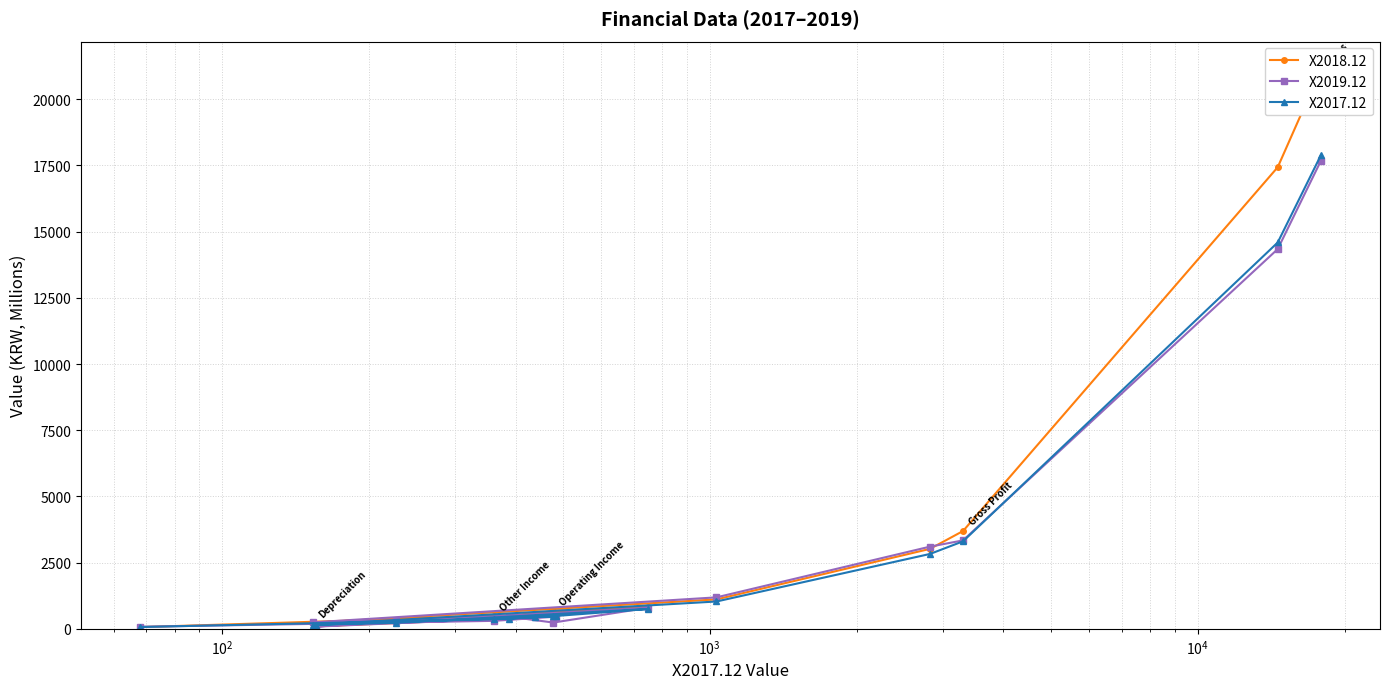

What is the maximum value for X2017.12?

17893